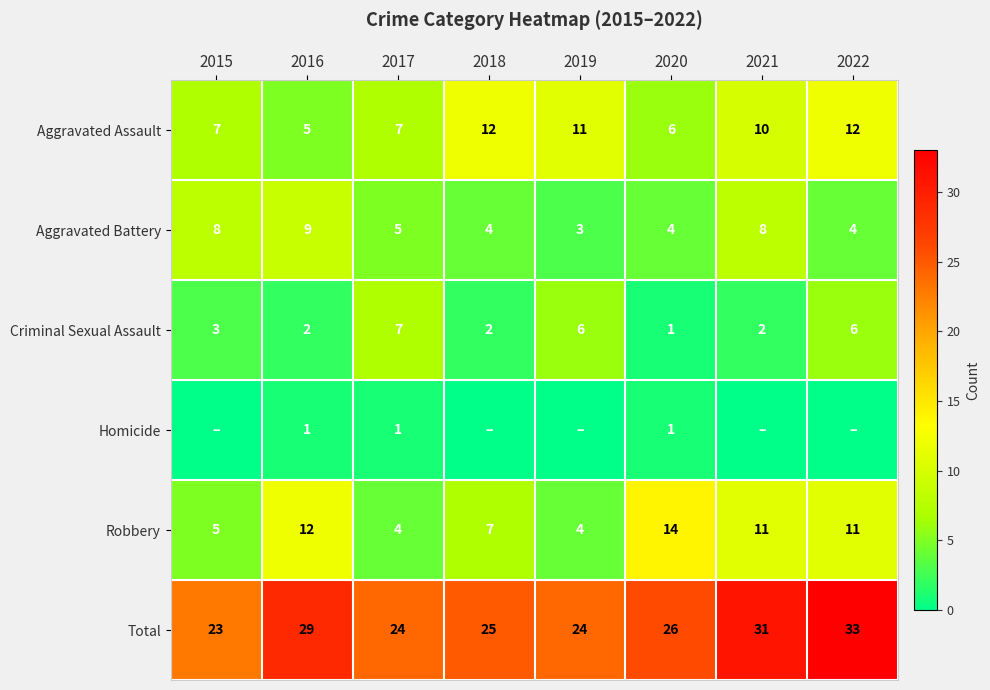

Is it true that Total equals 49 at 2022?

False